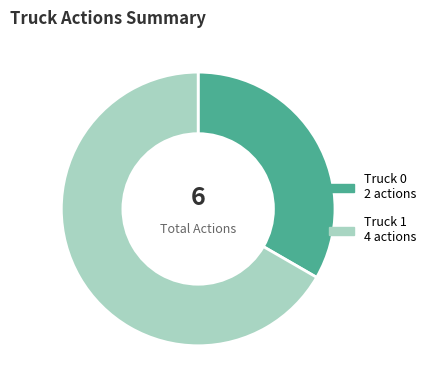

Is there any slice that represents more than half of the pie?

Yes